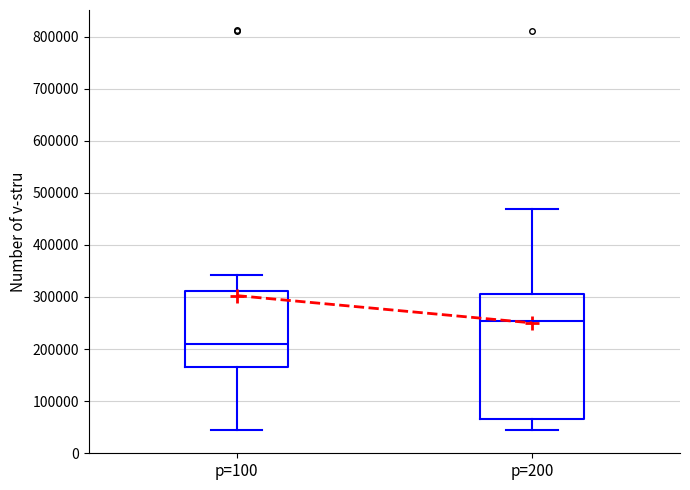

Which box has the lowest median line?

p=100